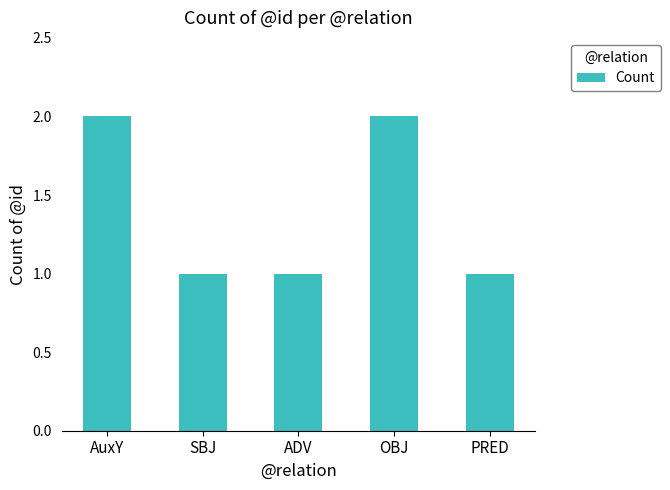

What is the label of the 3rd bar from the right?

ADV